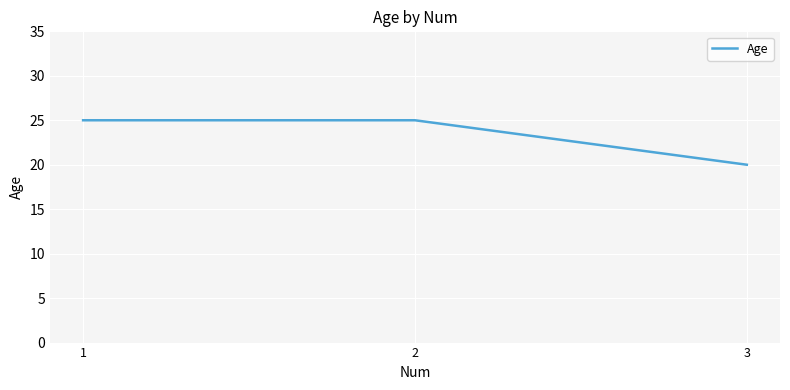

What is the change in value from 2 to 3?

-5